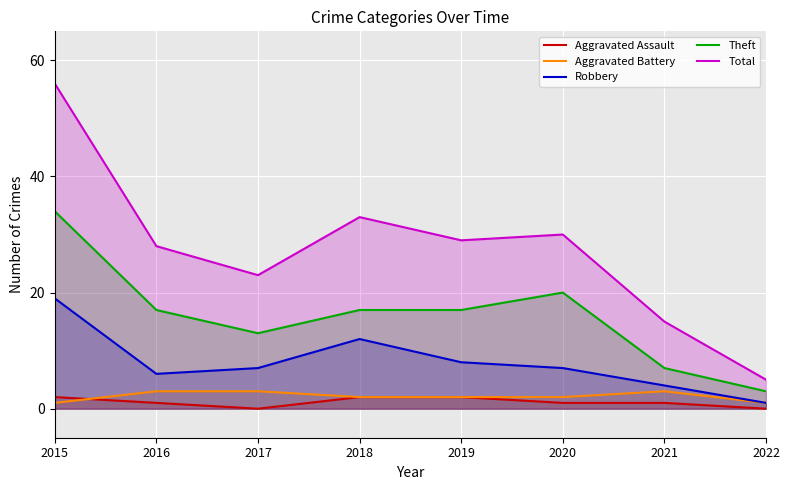

Does the chart display data point markers on the line(s)?

No